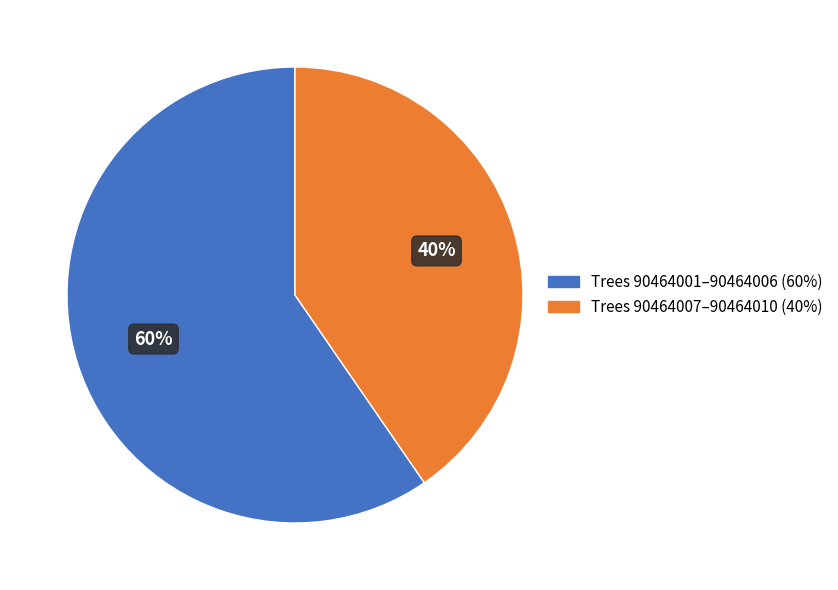

Is there any slice that represents more than half of the pie?

Yes